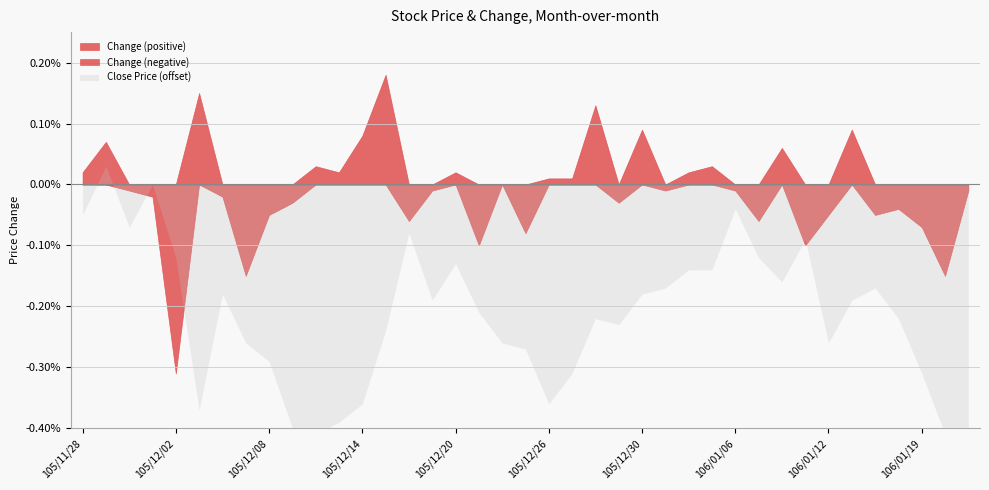

How many values in Change are below zero?

22